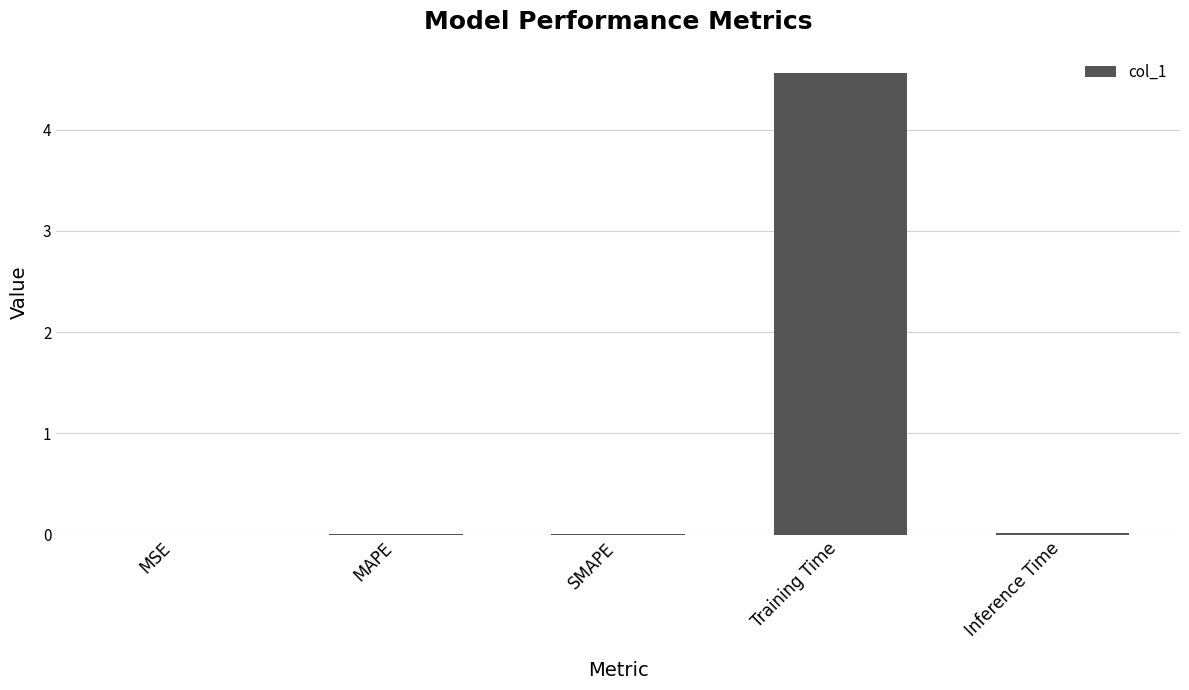

Is it true that the value at MSE is 0.0?

True